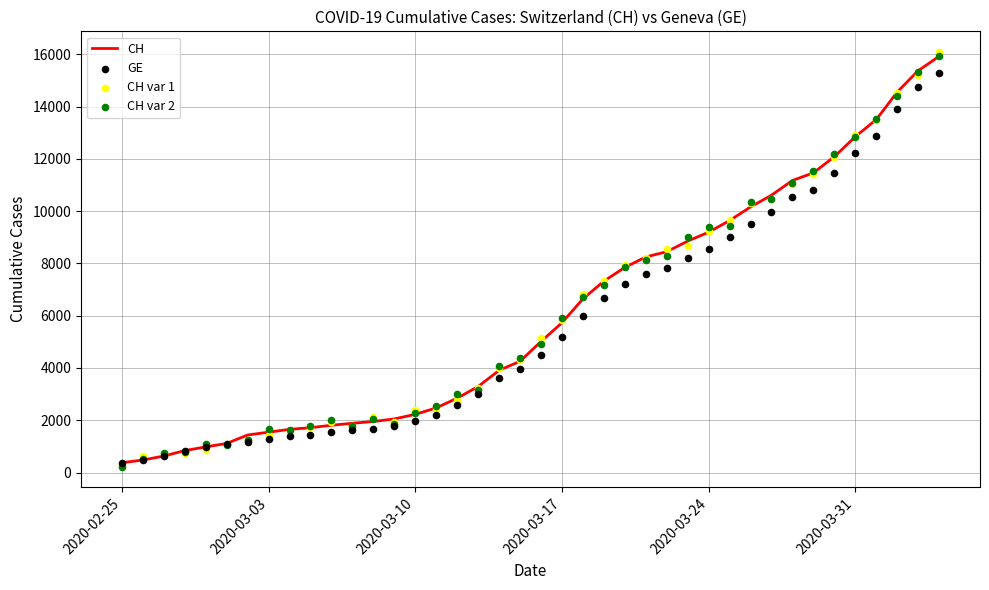

What are all the series names shown in the legend?

CH, GE, CH var 1, CH var 2